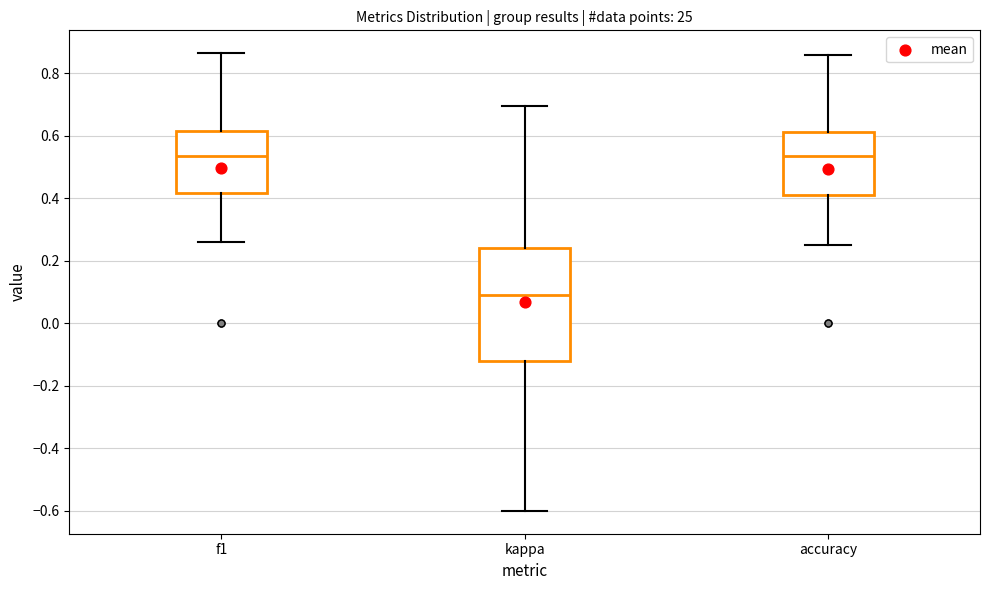

Where is the upper edge of the box for kappa on the y-axis? The values are not printed on the chart, so give them approximately, as read against the axis.

0.24